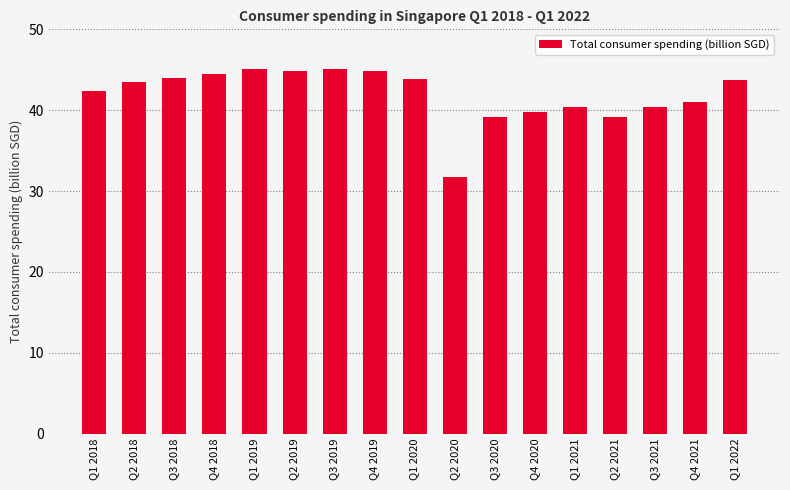

What position from the right is Q3 2021?

3